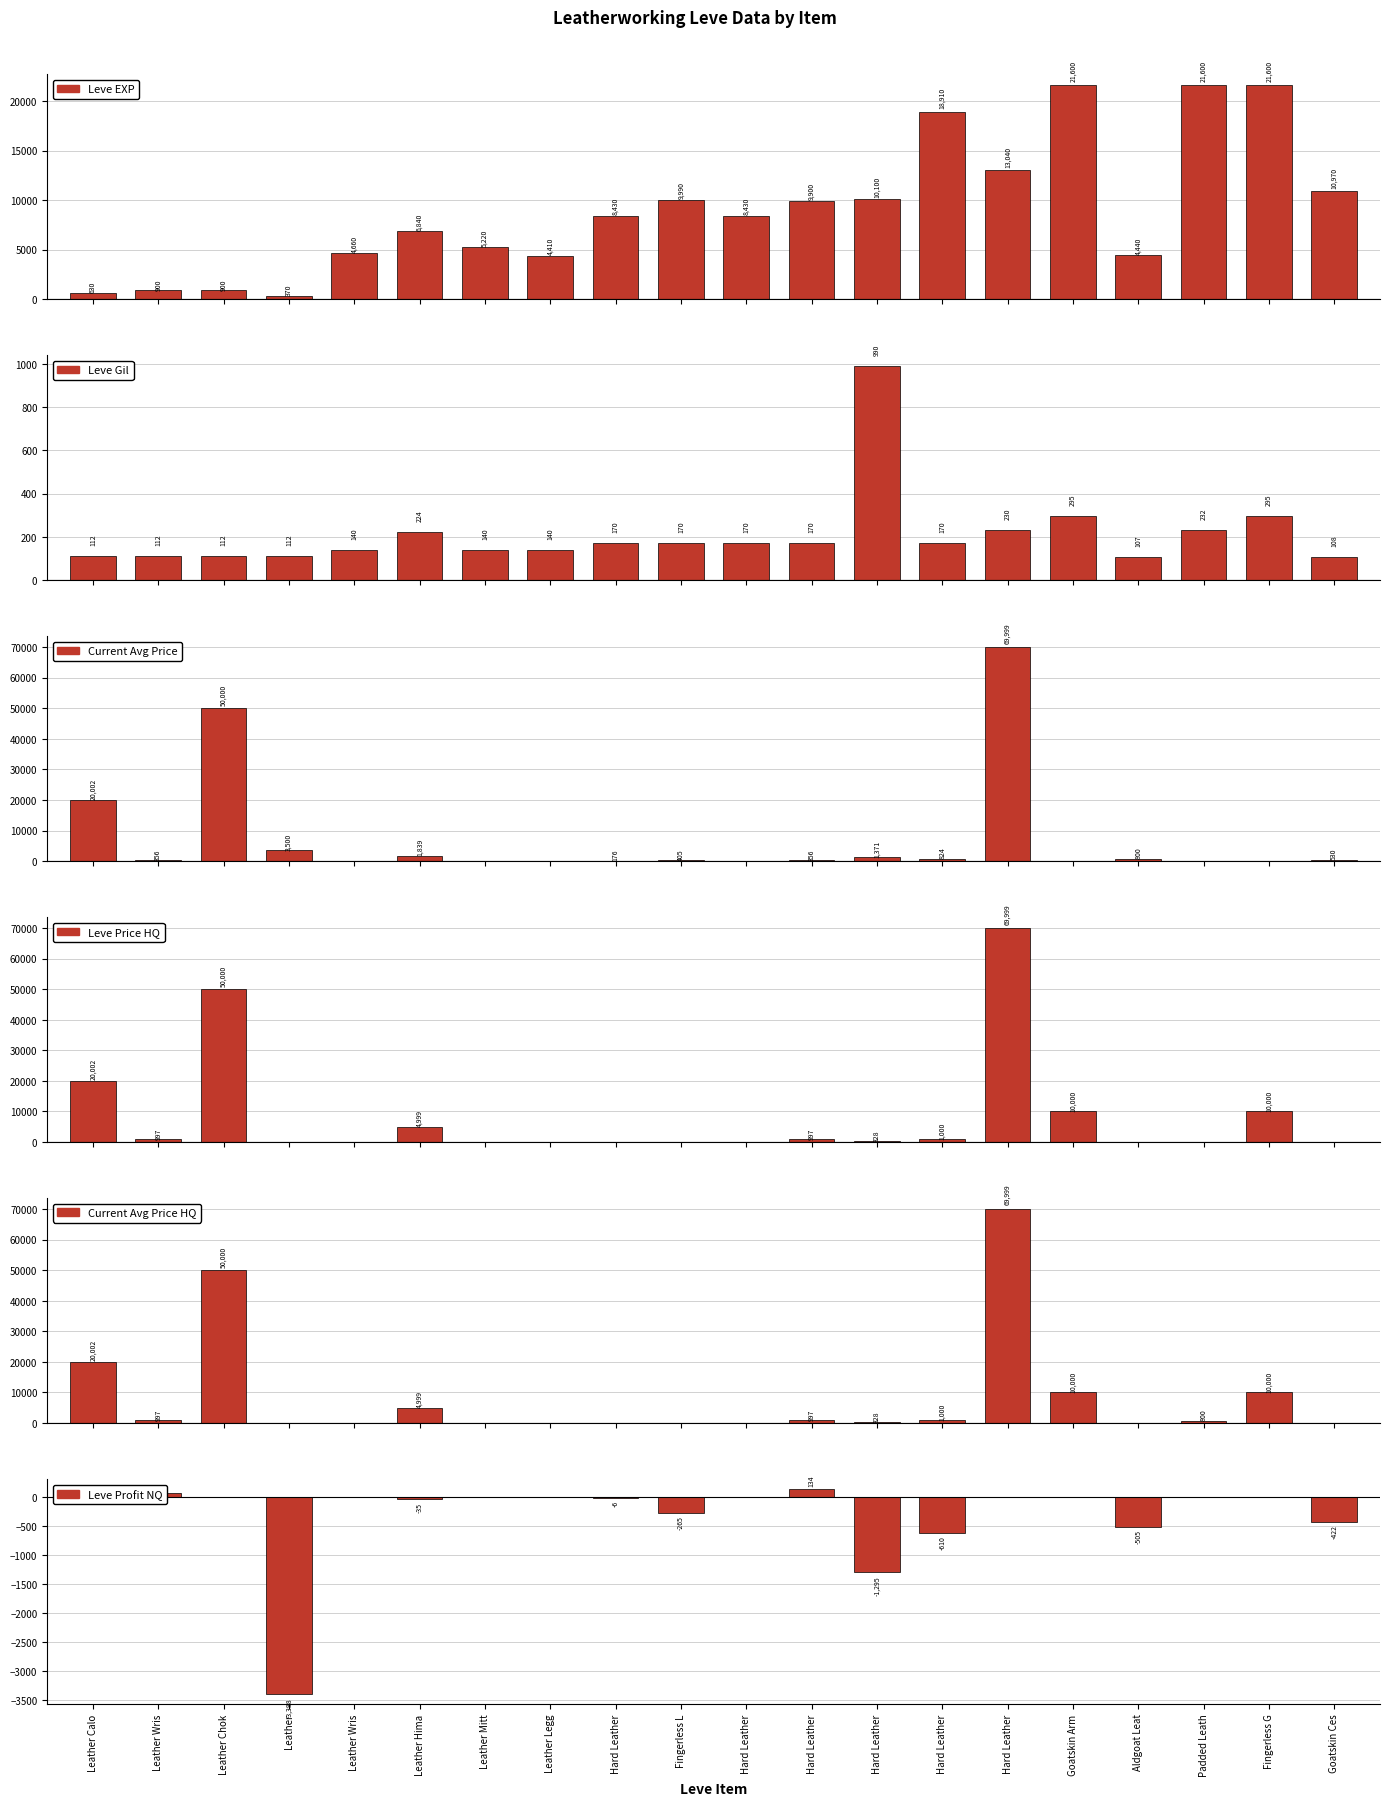

What is the difference between the highest and lowest values at Hard Leather?

8436